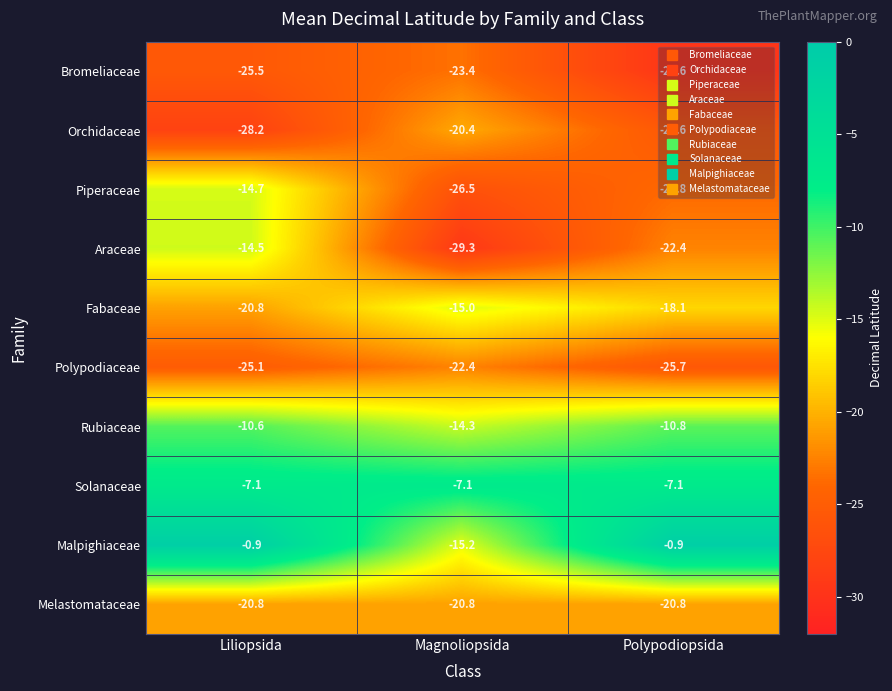

What is the spread (max minus min) of values at Liliopsida?

27.3